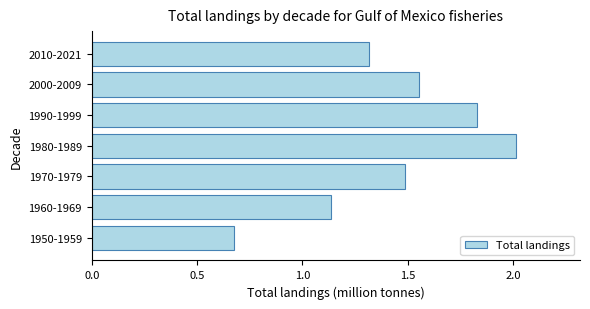

What is the change in value from 1970-1979 to 1990-1999?

+0.3